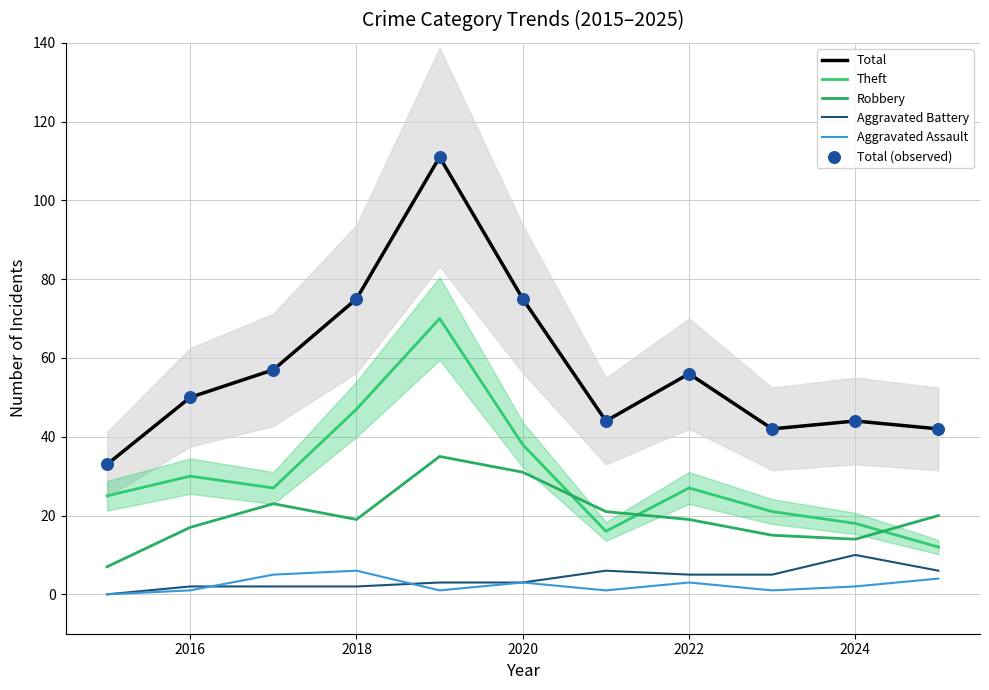

Is the value of Aggravated Battery at 2018 greater than the value of Robbery at 7?

No